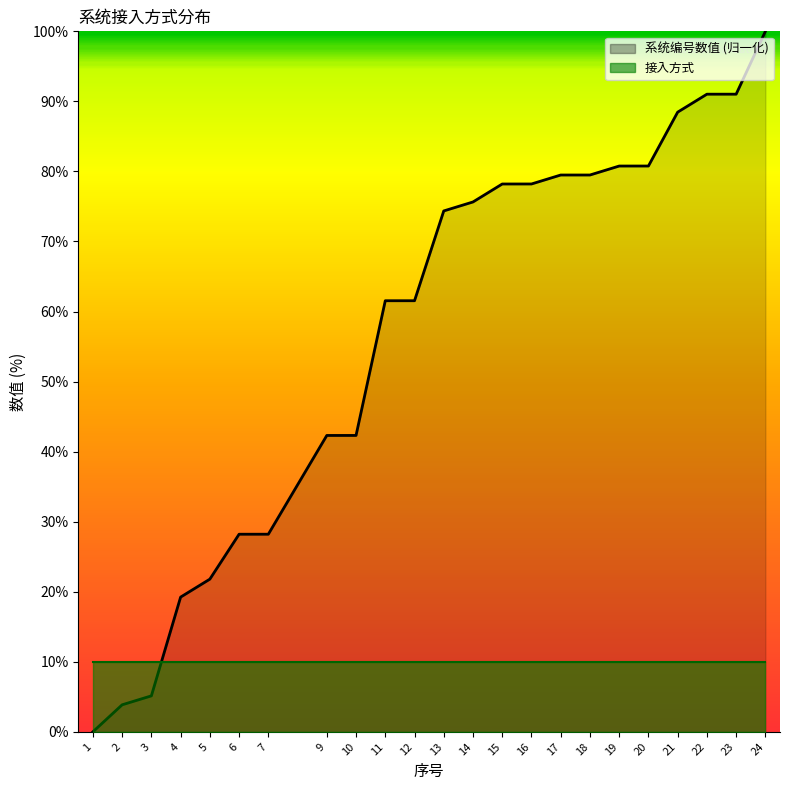

What is the difference between the second highest and second lowest values?

87.2